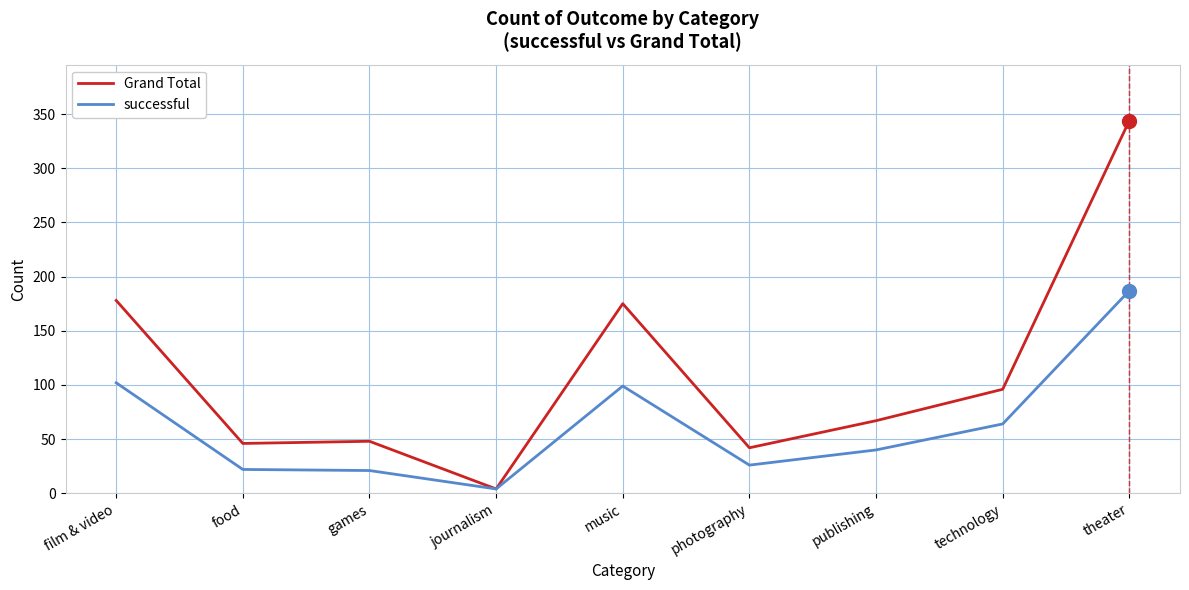

Rank the series at theater from lowest to highest value.

successful, Grand Total